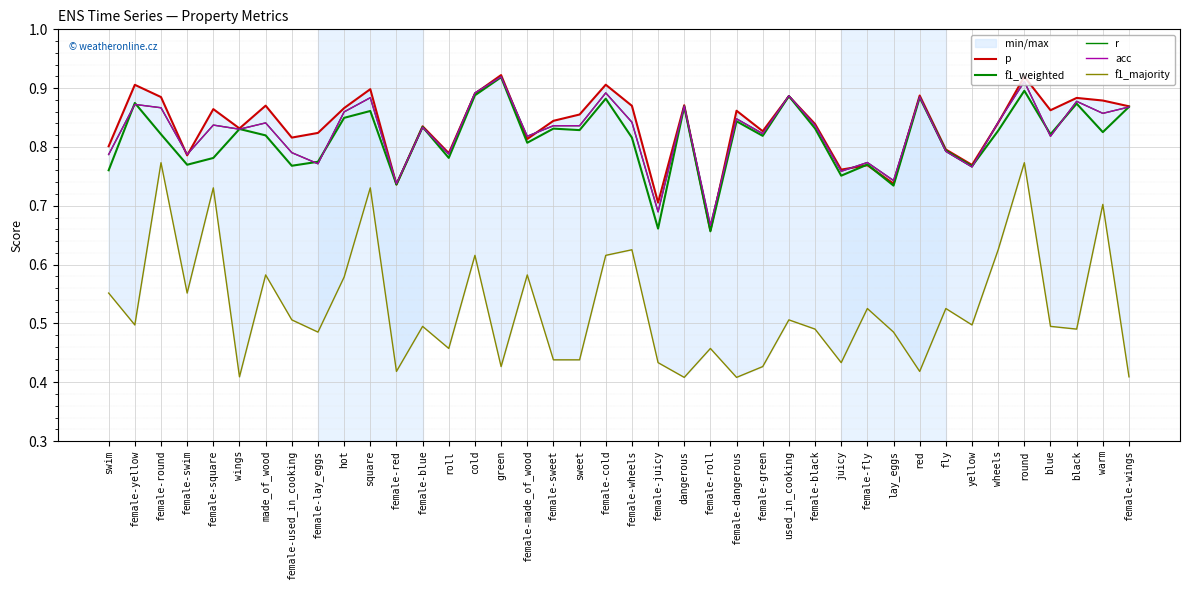

List the labels in order of f1_weighted value, largest first.

green, round, cold, used_in_cooking, red, female-cold, female-yellow, black, dangerous, female-wings, square, hot, female-dangerous, female-blue, female-black, female-sweet, wings, sweet, wheels, warm, blue, female-round, made_of_wood, female-green, female-wheels, female-made_of_wood, fly, roll, female-square, female-lay_eggs, female-fly, female-swim, female-used_in_cooking, yellow, swim, juicy, female-red, lay_eggs, female-juicy, female-roll